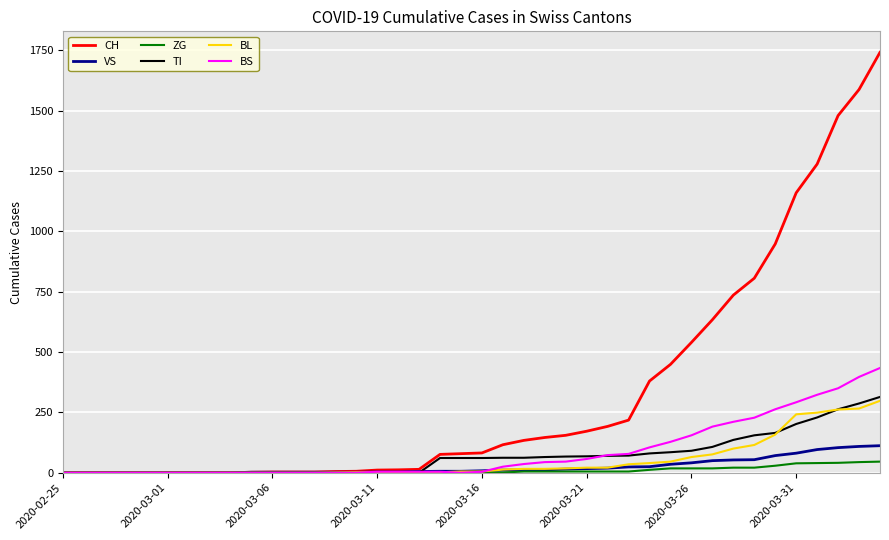

Is this an area chart (filled region under the line)?

No